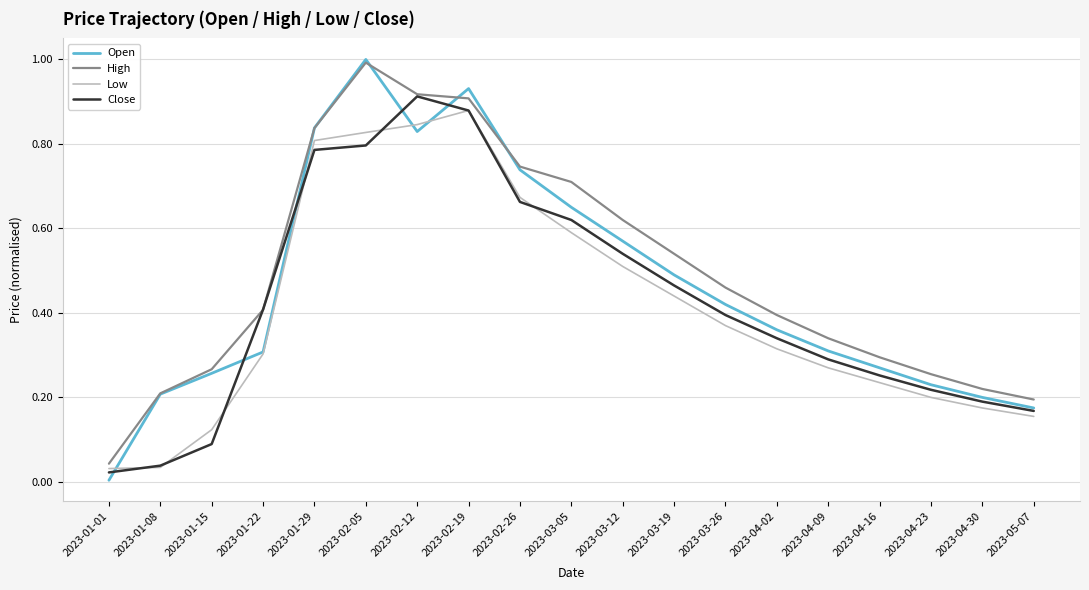

Which series has the largest total across all categories?

High